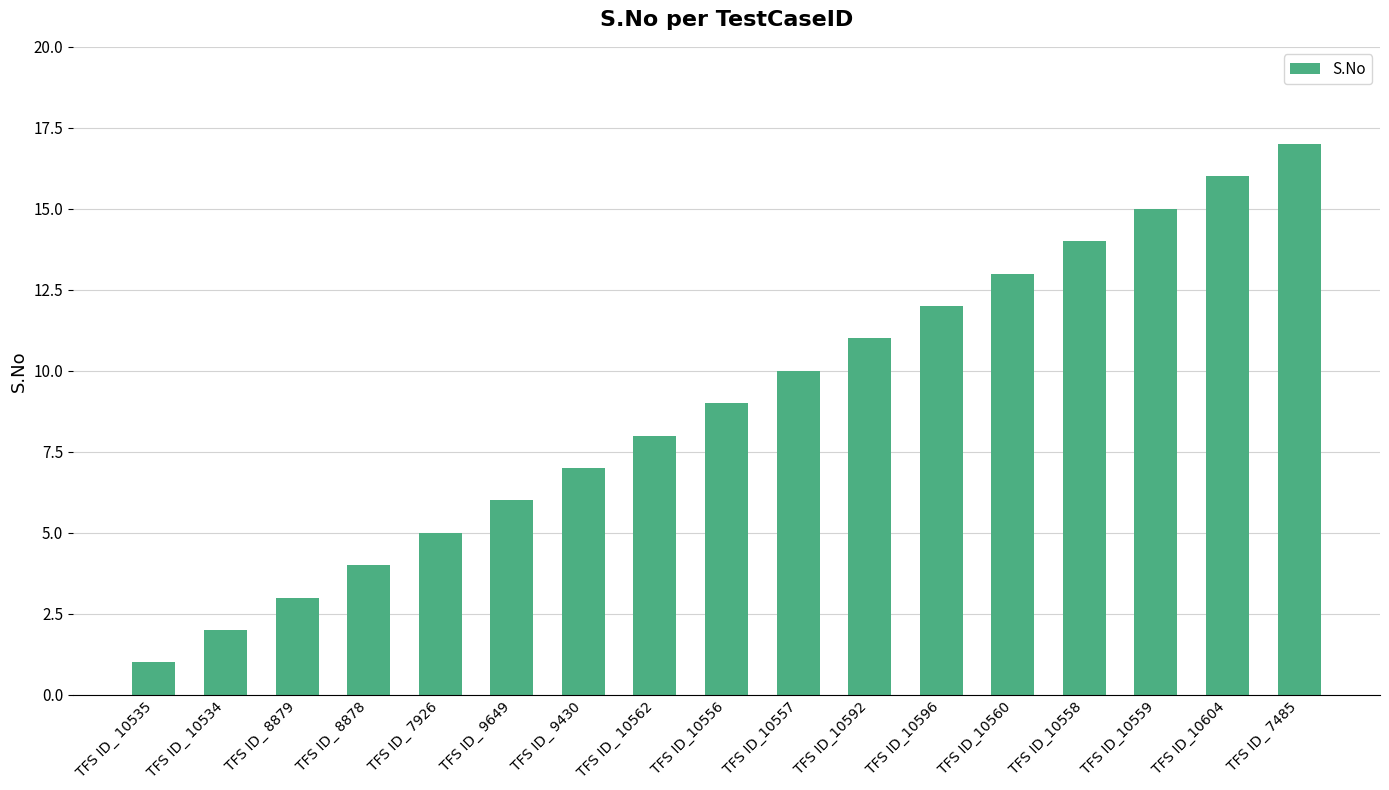

Reading left to right, transcribe all the data shown in this chart.

1	2	3	4	5	6	7	8	9	10	11	12	13	14	15	16	17